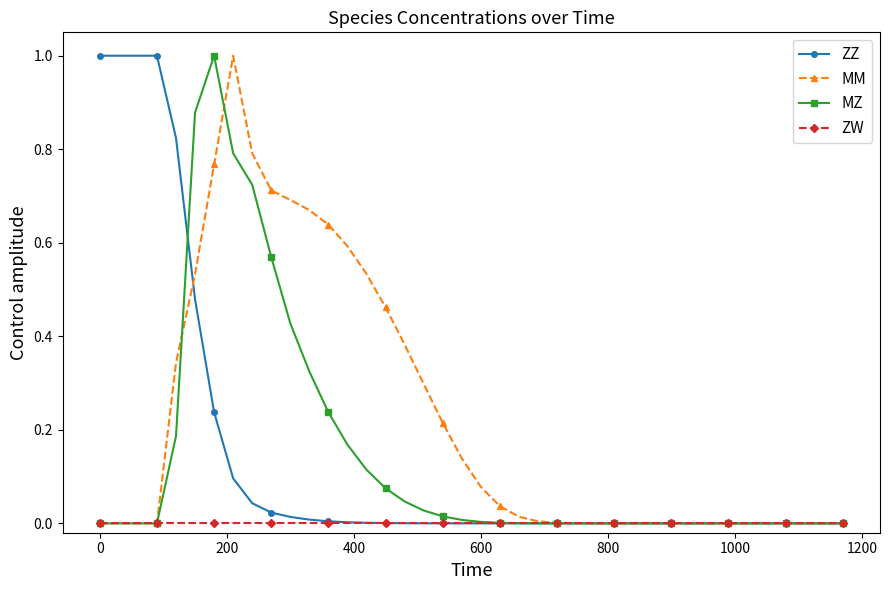

What is the maximum value shown in the chart?

1.0